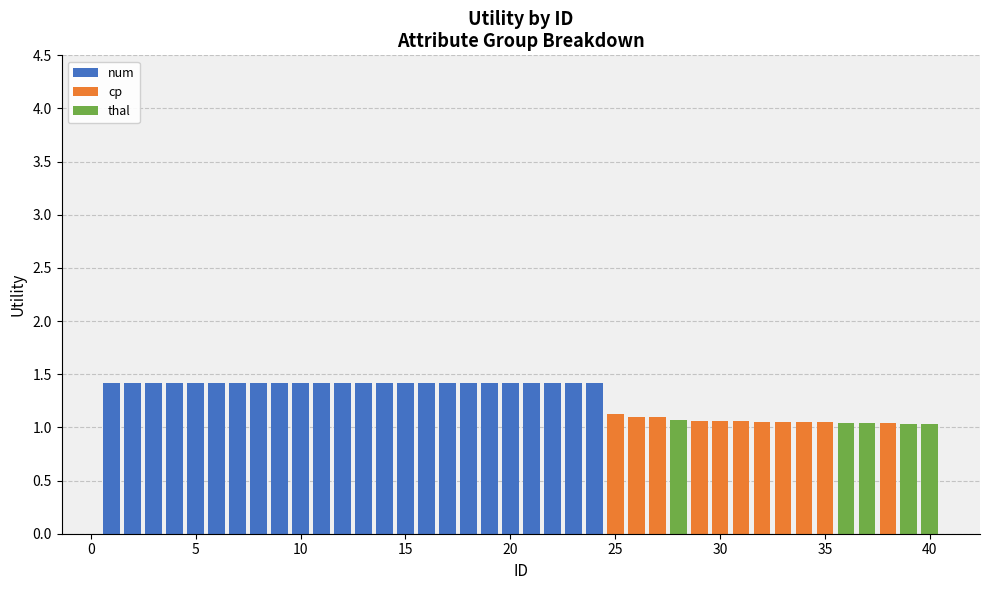

What is the highest value of the num series?

1.4